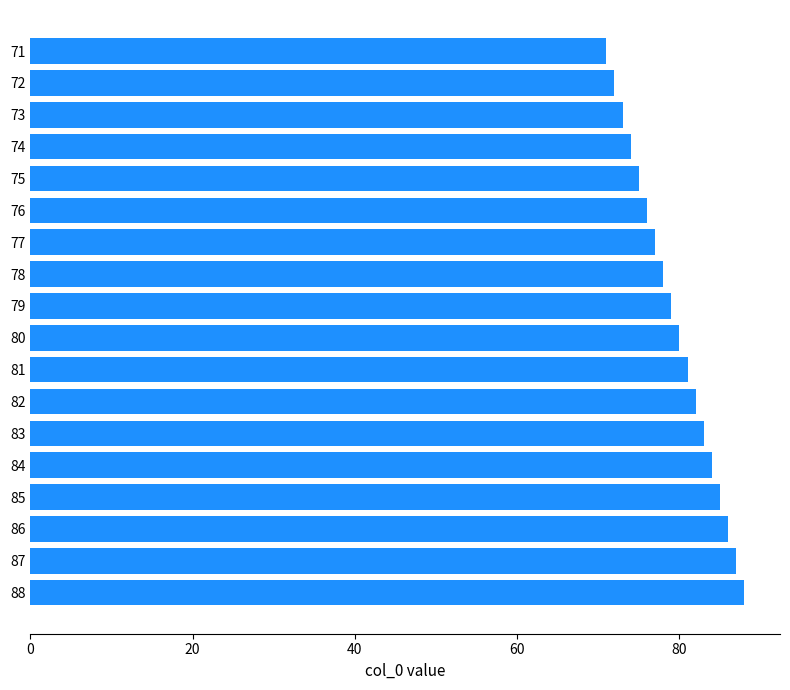

Reading bottom to top, transcribe all the data shown in this chart.

88	87	86	85	84	83	82	81	80	79	78	77	76	75	74	73	72	71